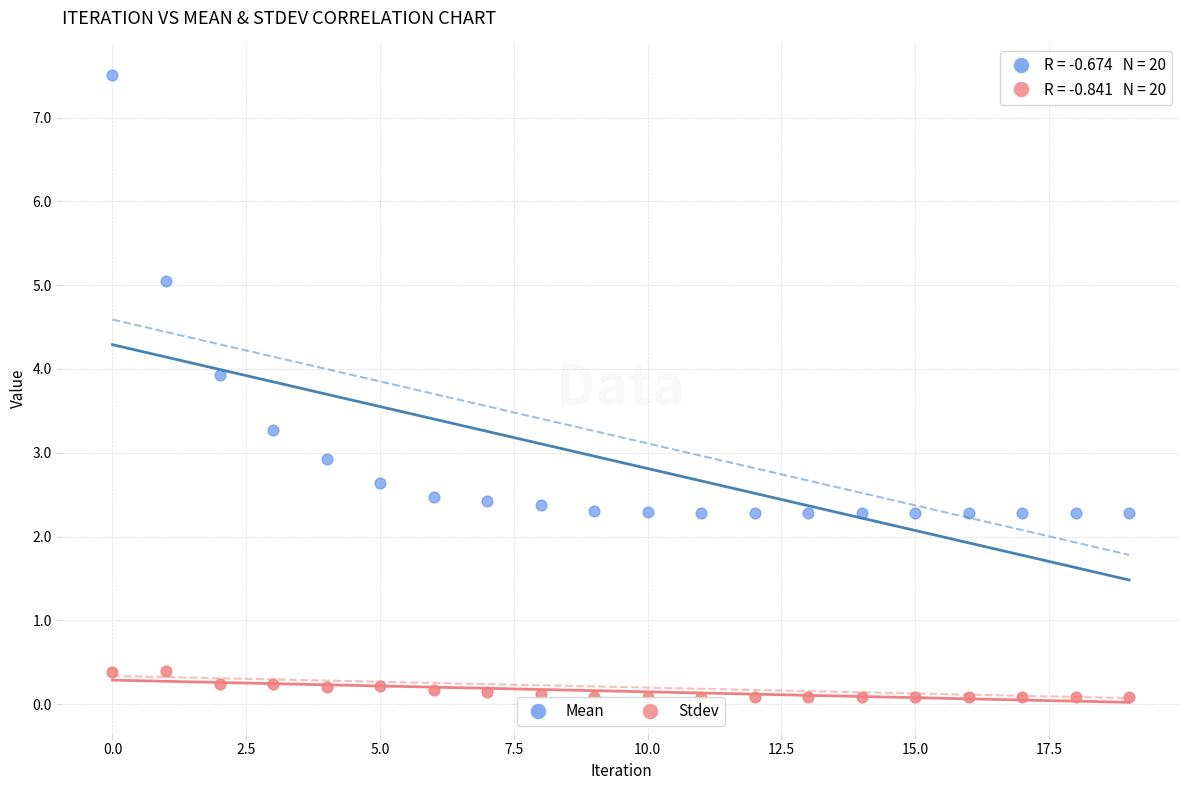

Which series has the largest Y range (max minus min)?

Mean